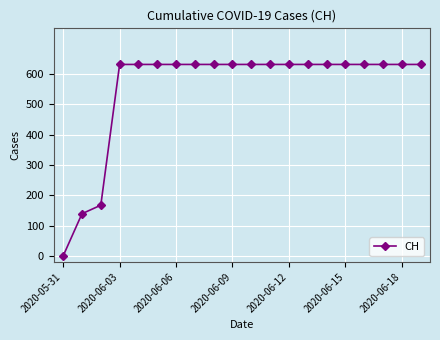

What is the average value?

552